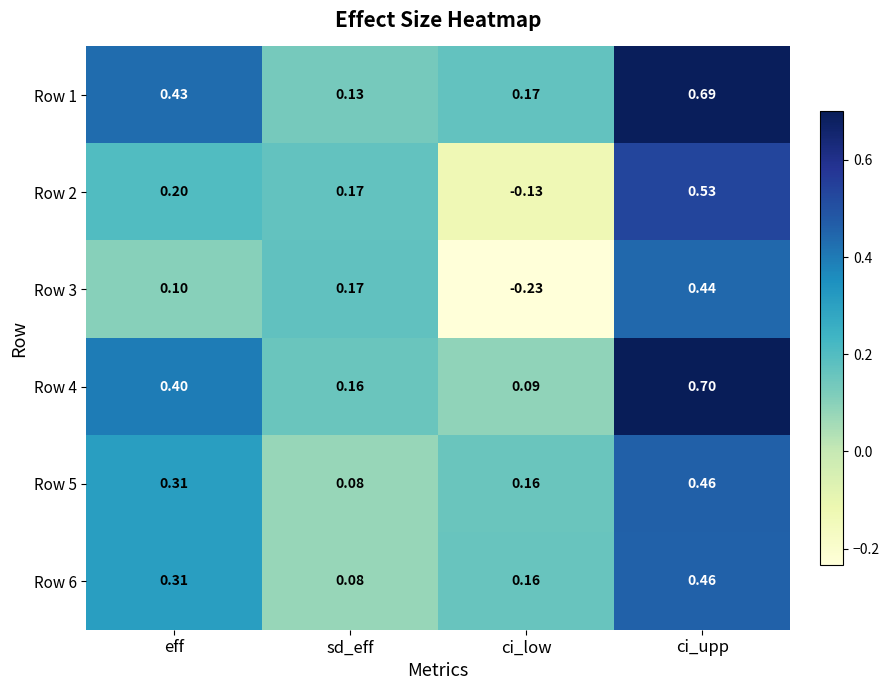

At which label does Row 4 reach its peak?

ci_upp